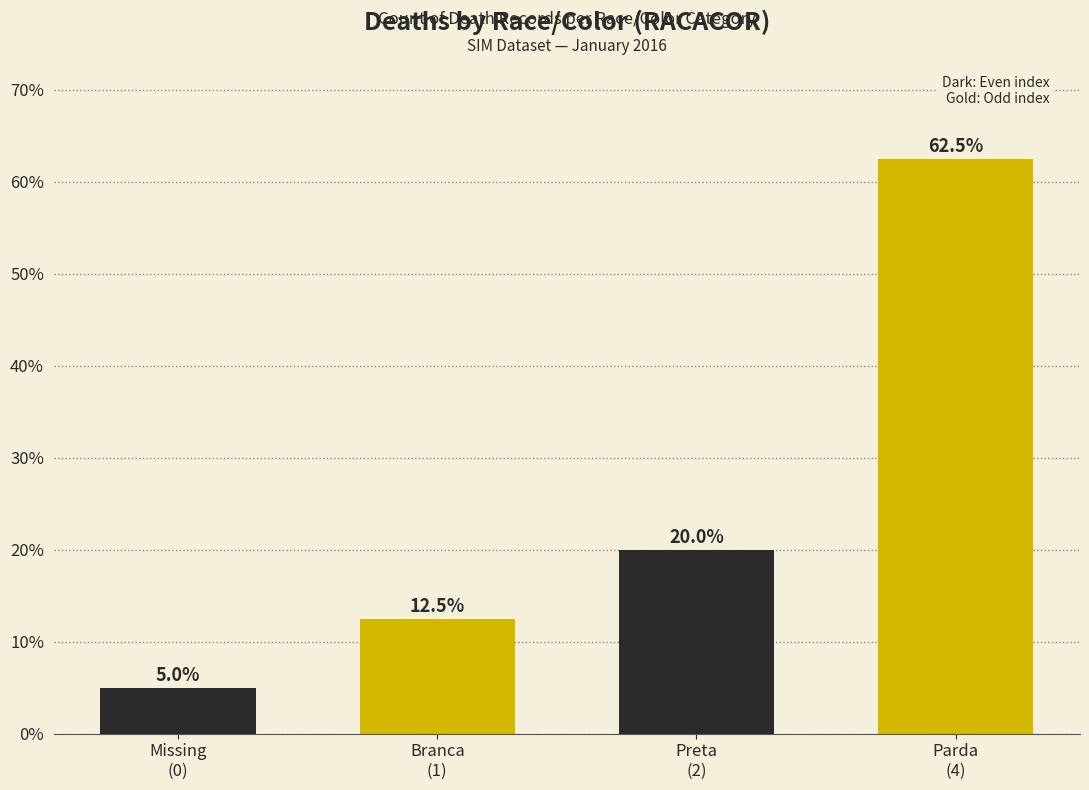

What is the maximum value shown in the chart?

62.5